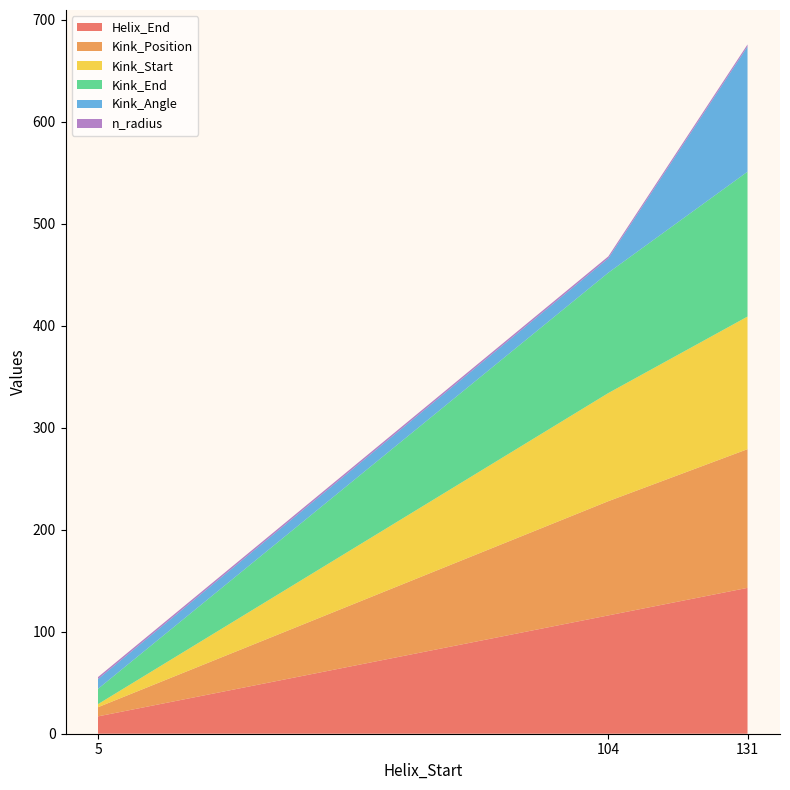

Reading right to left, what are all the values shown in this chart?

Helix_End: 143.0	116.0	17.0
Kink_Position: 136.0	112.0	9.0
Kink_Start: 130.0	106.0	3.0
Kink_End: 142.0	118.0	15.0
Kink_Angle: 122.8	14.1	9.6
n_radius: 2.0	1.9	1.9